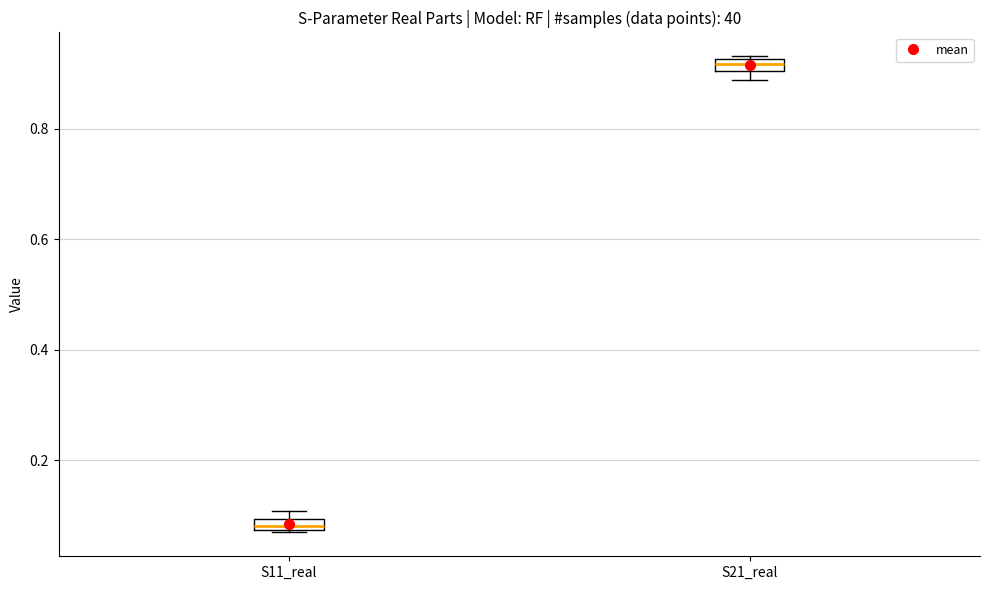

Which box has the lowest median line?

S11_real